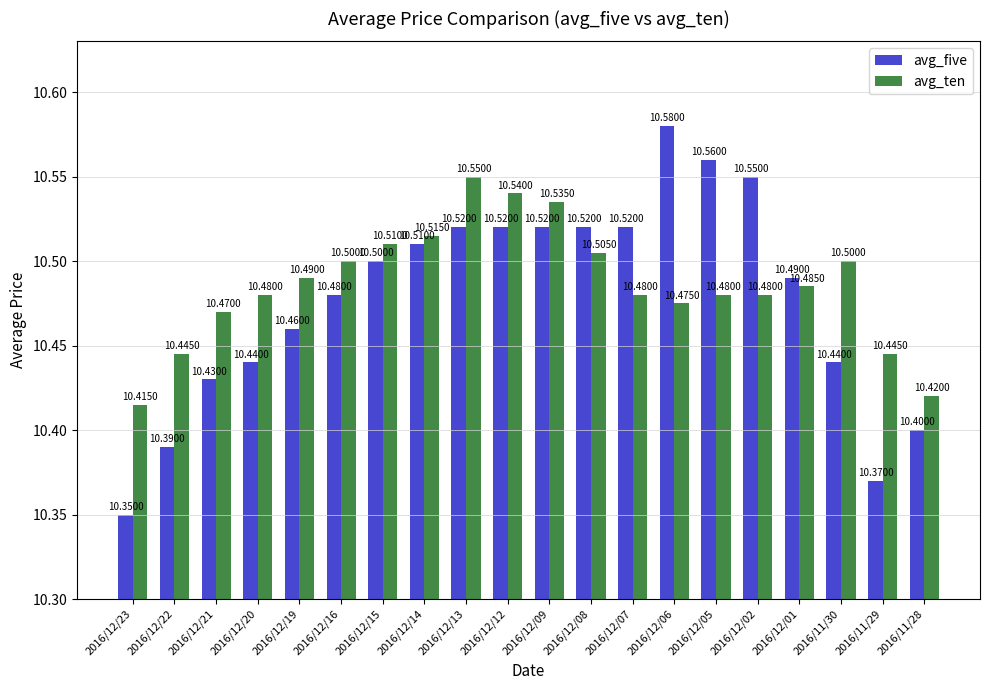

What position from the right is 2016/12/14?

13